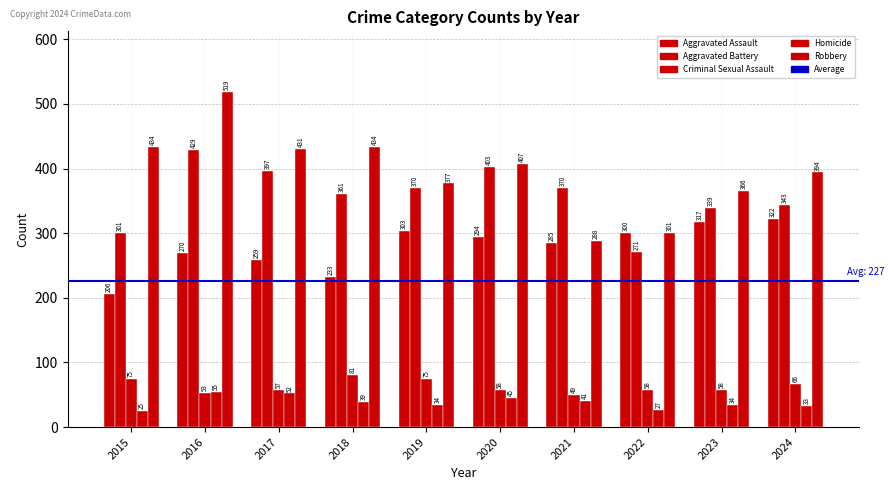

Is the value of Aggravated Battery at 2024 greater than the value of Aggravated Assault at 2023?

Yes